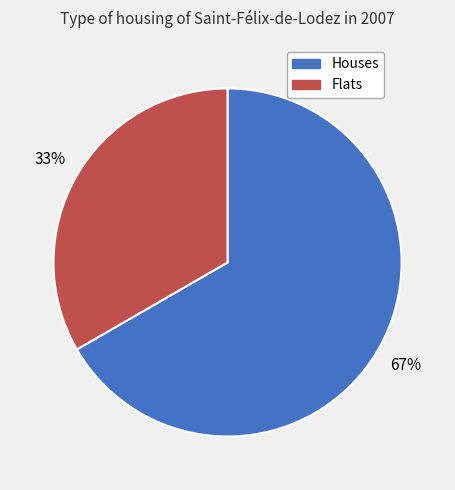

To the nearest percent, what is the average slice percentage?

50%